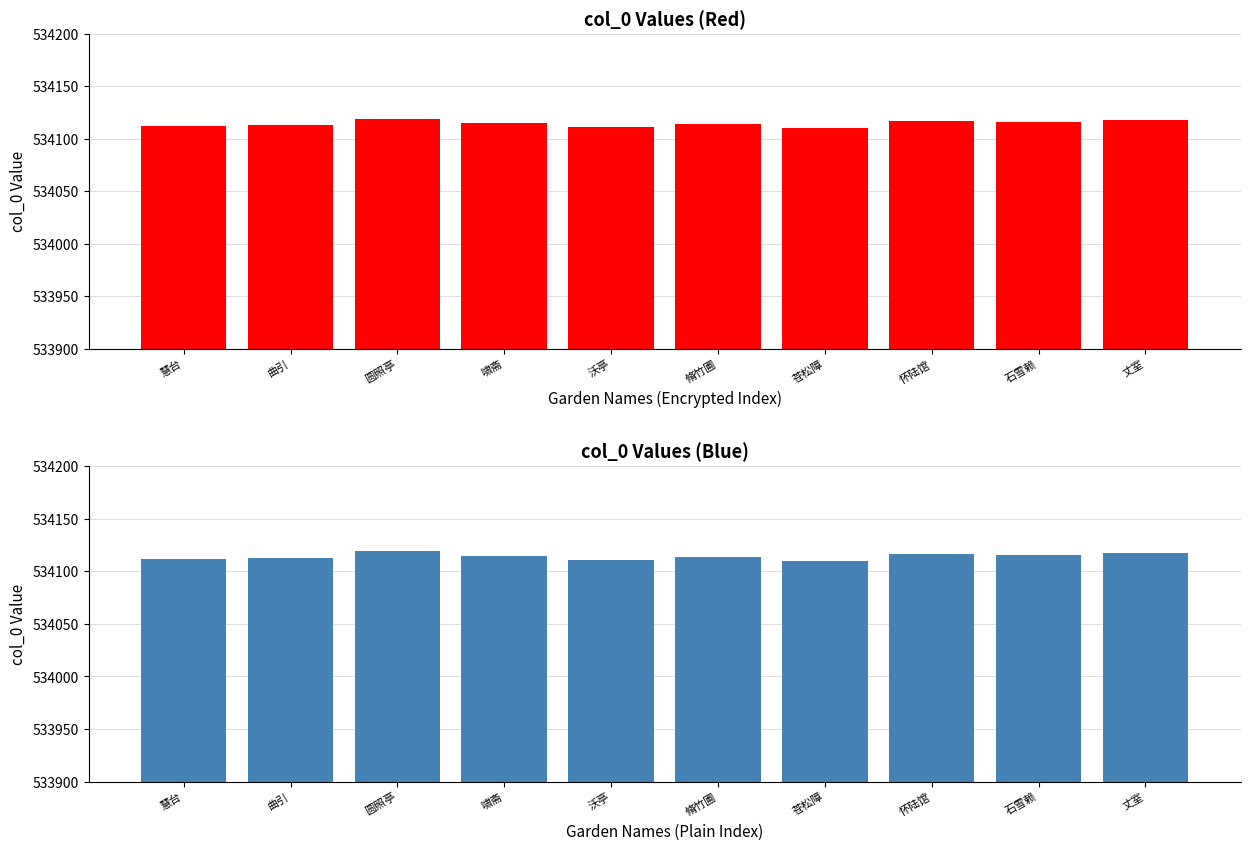

True or false: the data shows 534110 at 苍松障.

True